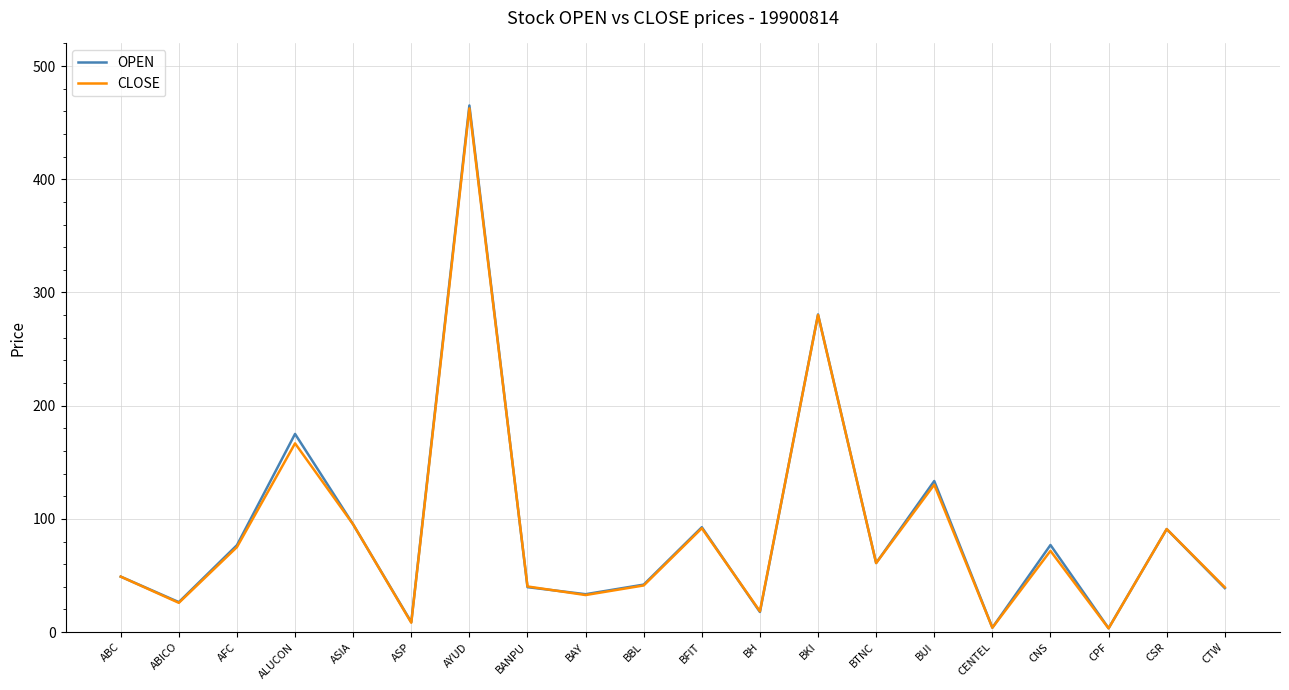

At which category is the sum across all series the highest?

AYUD